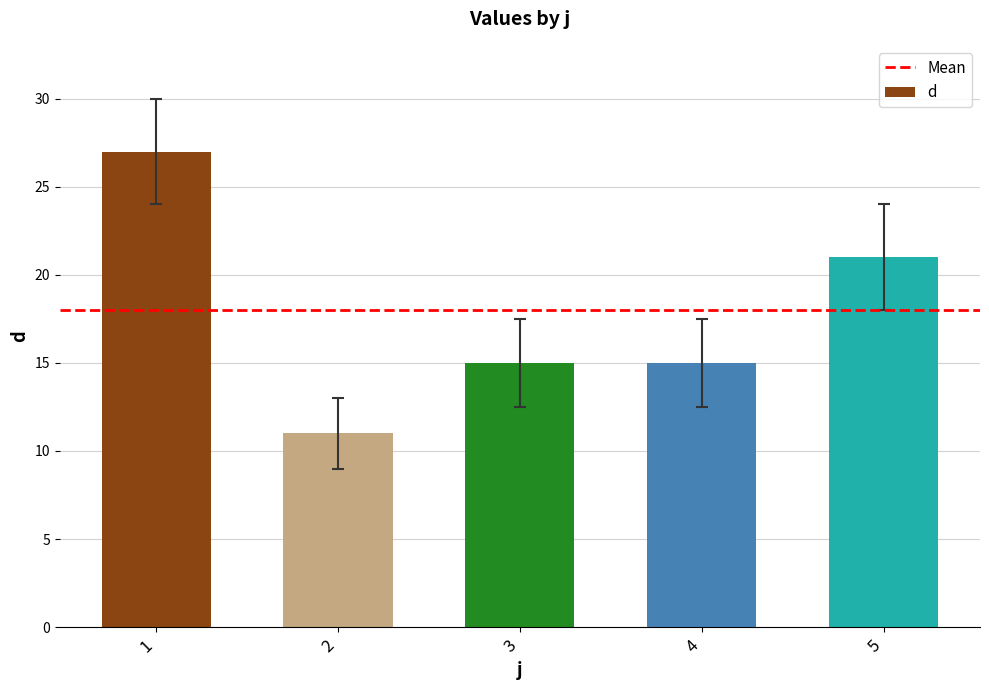

Where is the data nearest to the value 19?

5